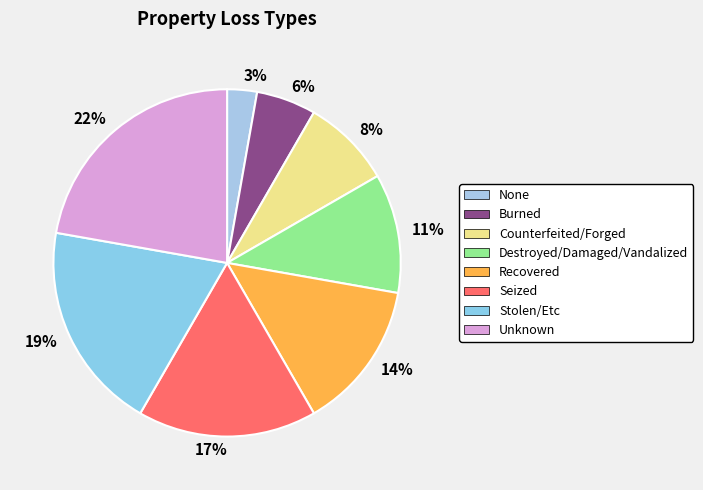

Combined, do Burned and Stolen/Etc account for over 50%?

No